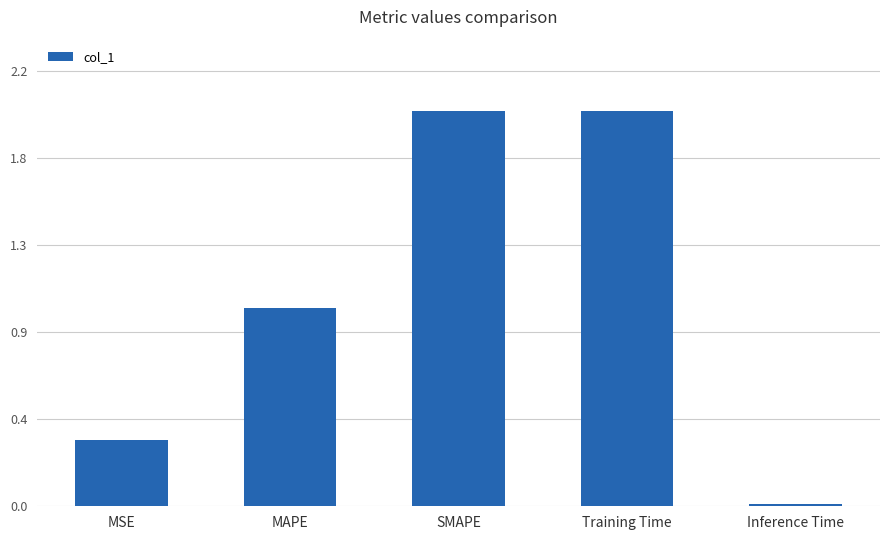

The chart shows a value of 2.0 at Training Time. True or false?

True